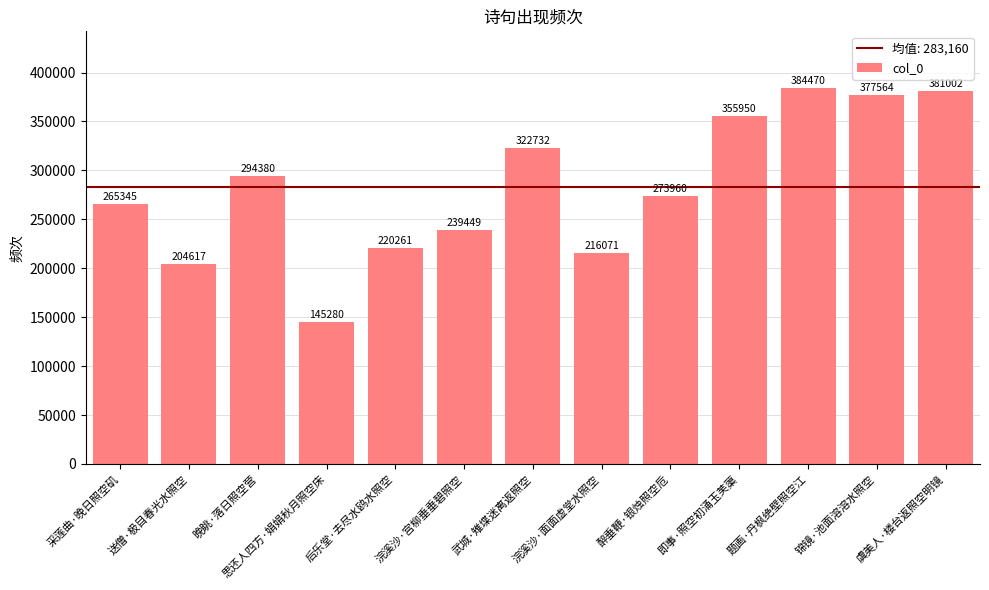

What is the label of the 12th bar from the left?

锦镜·池面溶溶水照空